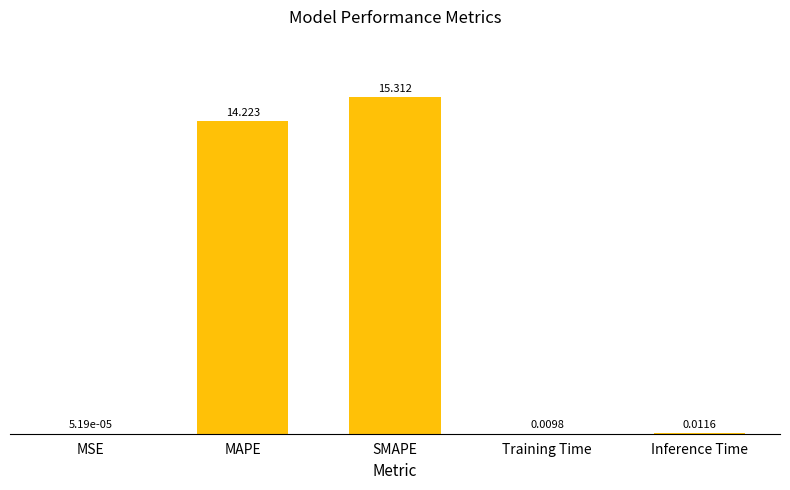

Between Training Time and MSE, which is larger?

Training Time